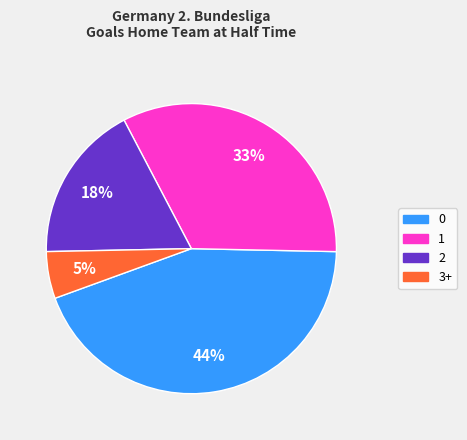

Does 2 account for over 50% of the chart?

No